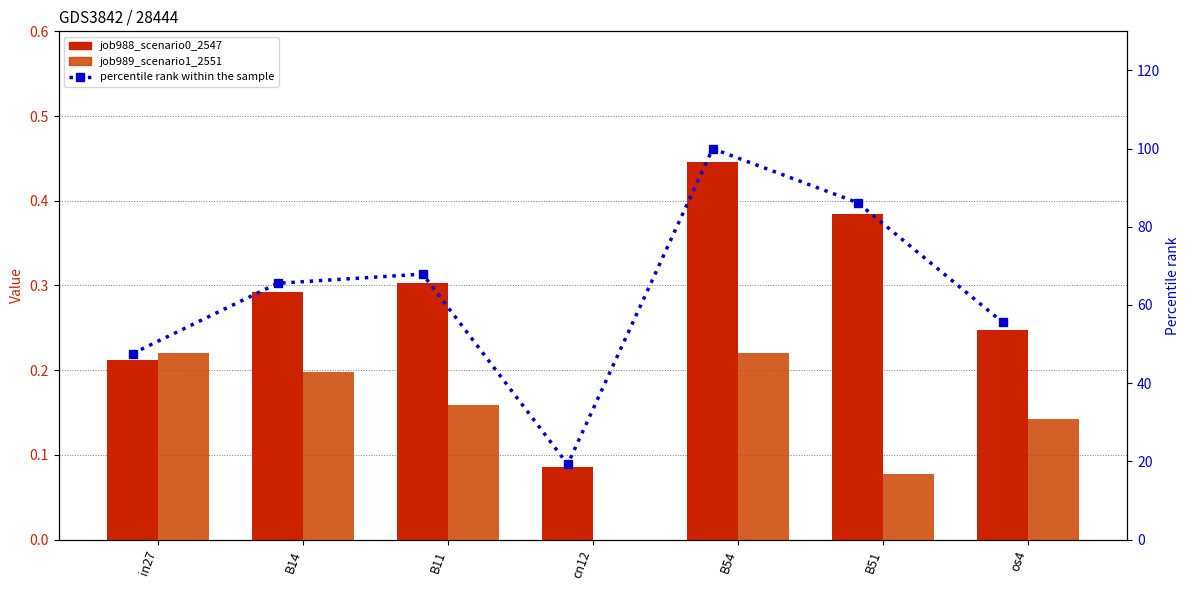

How many data points in percentile rank within the sample are above 65?

4